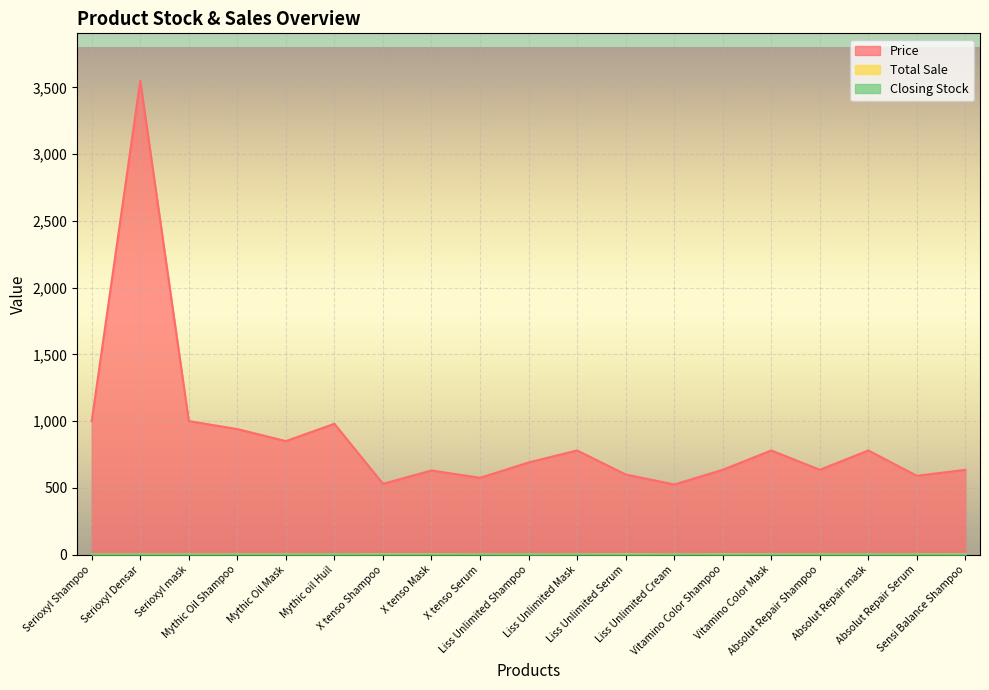

Is the value of Total Sale at Liss Unlimited Shampoo greater than the value of Closing Stock at Vitamino Color Mask?

Yes